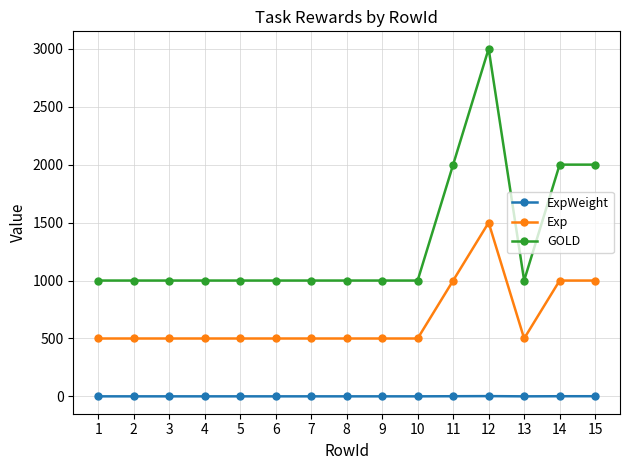

What is the total value across all series at 14?

3002